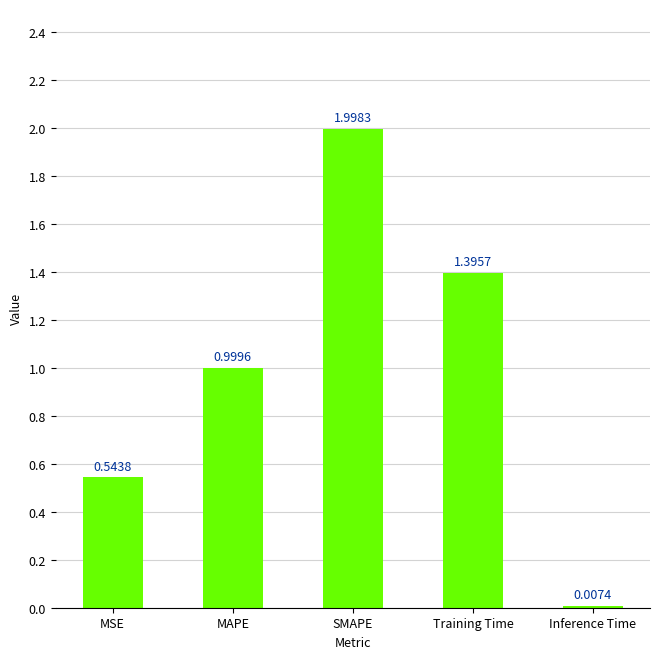

What is the sum of the values at Inference Time and Training Time?

1.4